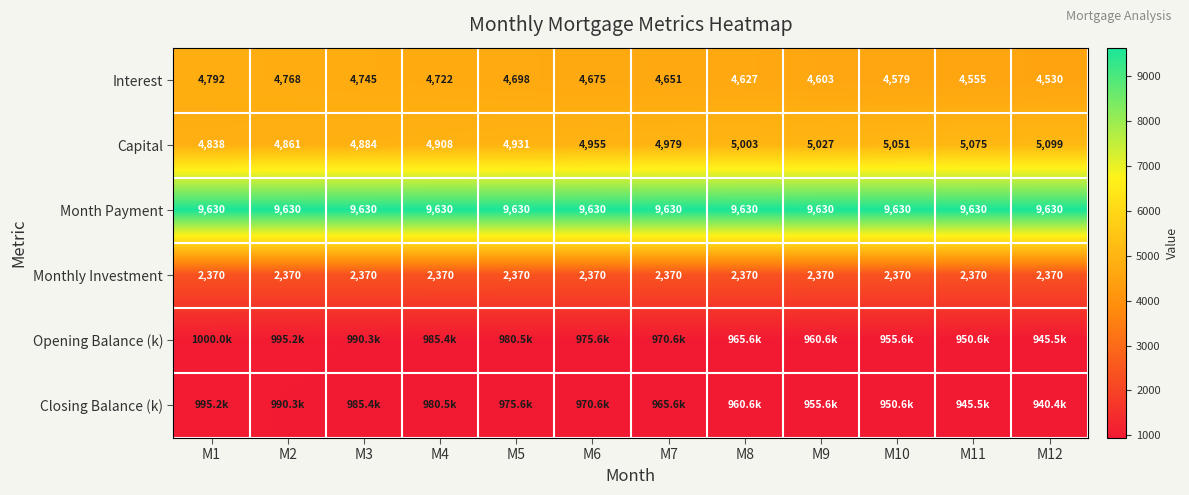

Is it true that Month Payment equals 2910.7 at M2?

False